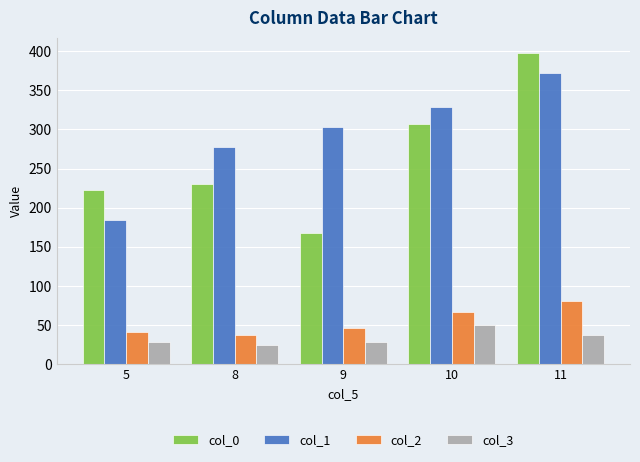

Which series has the widest spread of values?

col_0